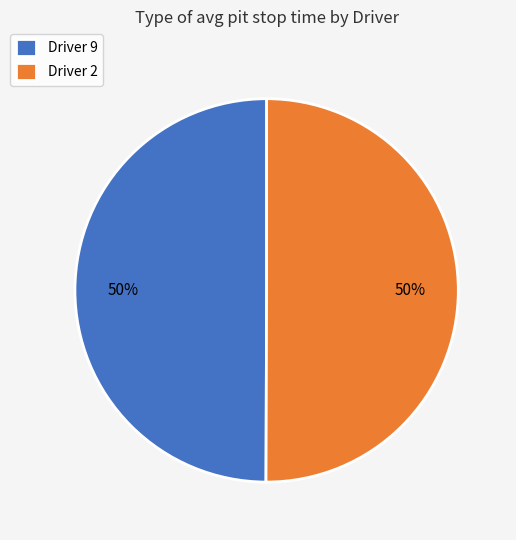

Approximately how many times larger is the value at Driver 2 compared to Driver 9?

1.0